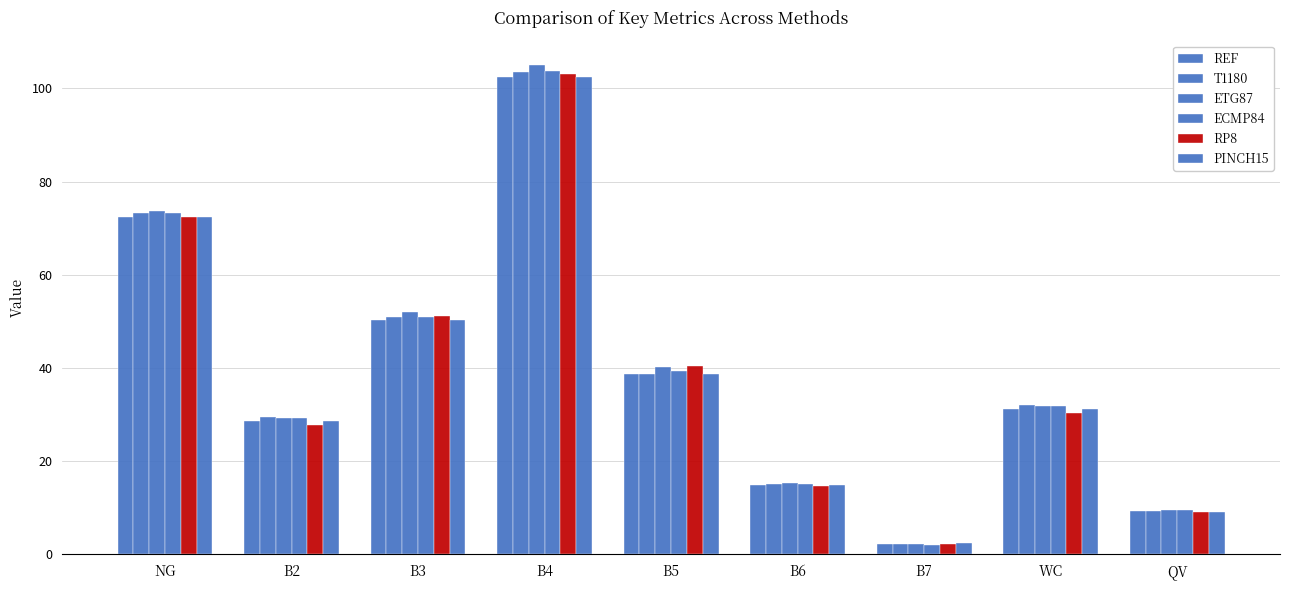

Is it true that PINCH15 equals 134.0 at B4?

False